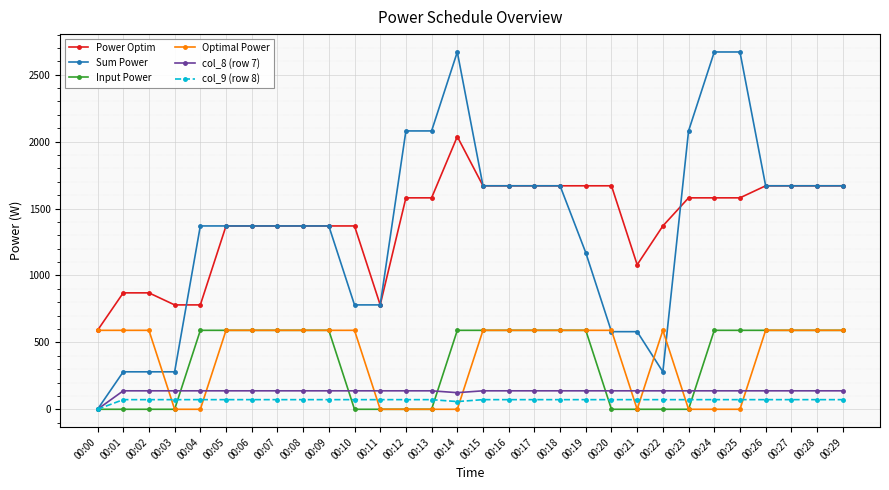

What is the value of the Input Power point at the 27th from the left?

590.0